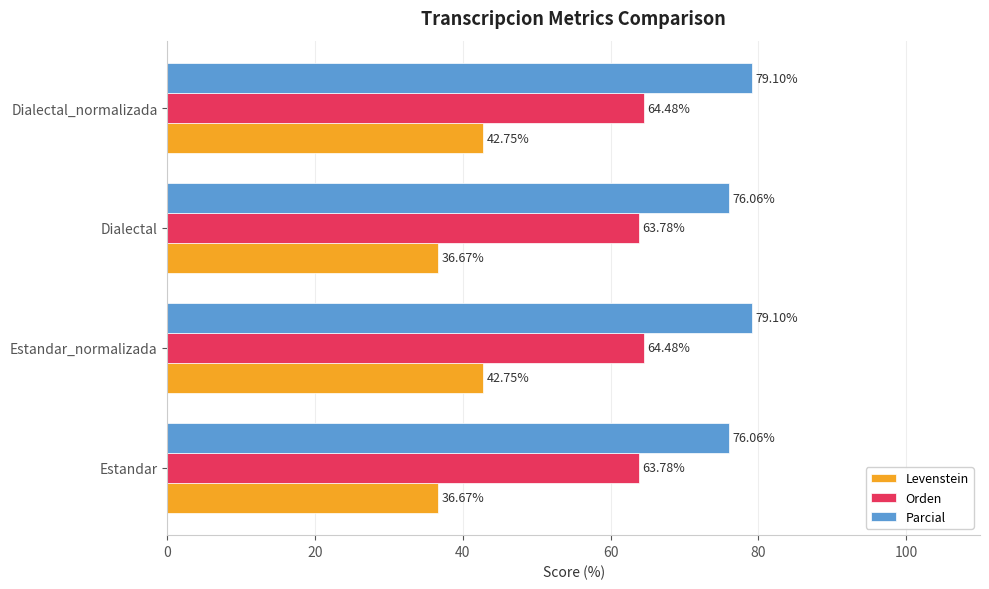

List the series in order of their overall mean, highest first.

Parcial, Orden, Levenstein